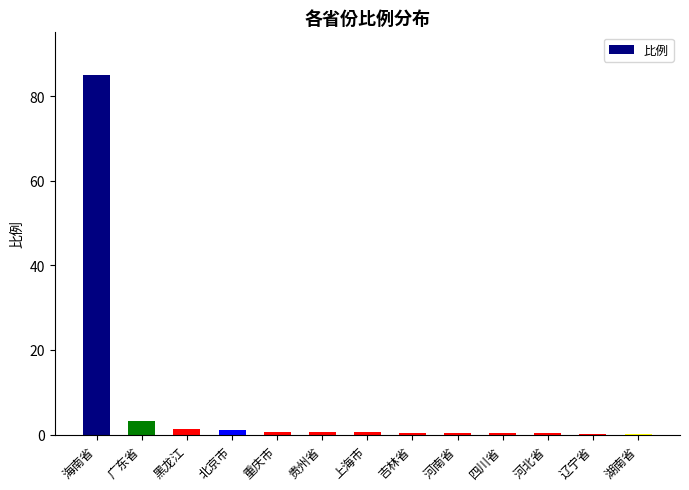

Between 广东省 and 贵州省, which is larger?

广东省